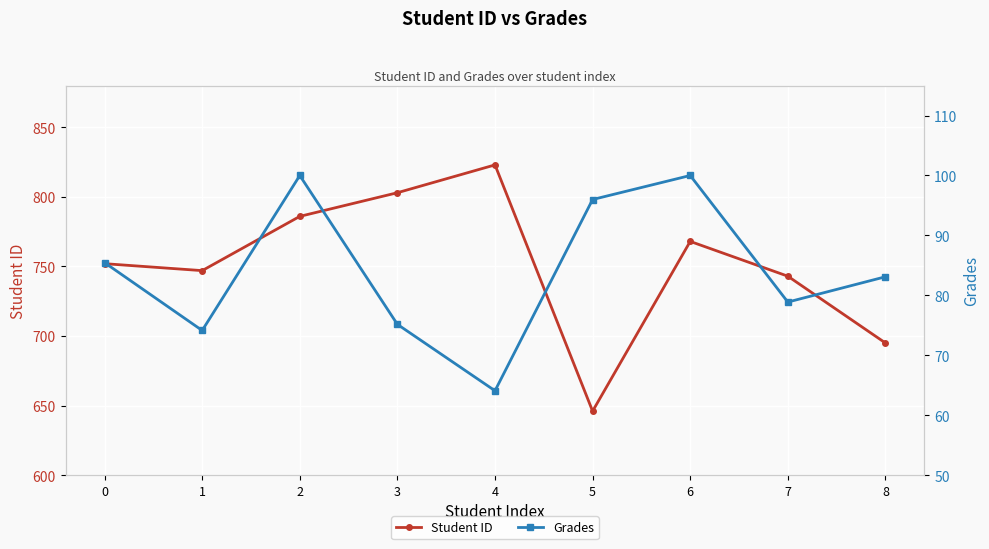

Which label corresponds to the largest value in the chart?

4